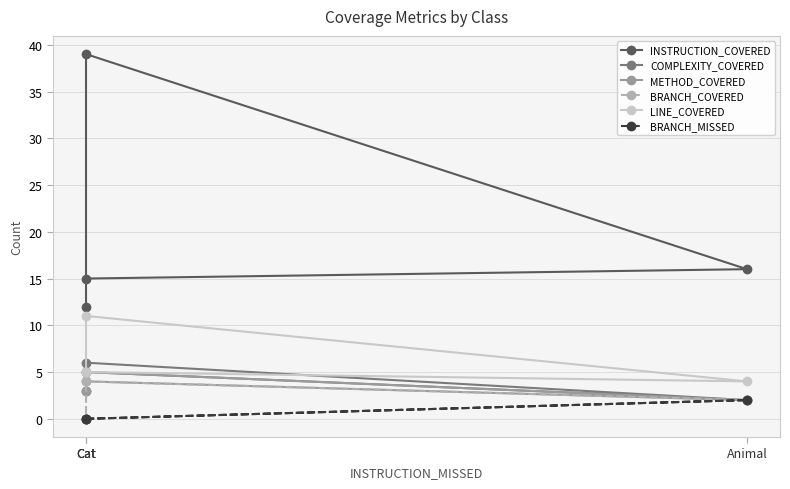

Rank the series at Cat from highest to lowest value.

INSTRUCTION_COVERED, COMPLEXITY_COVERED, METHOD_COVERED, LINE_COVERED, BRANCH_COVERED, BRANCH_MISSED